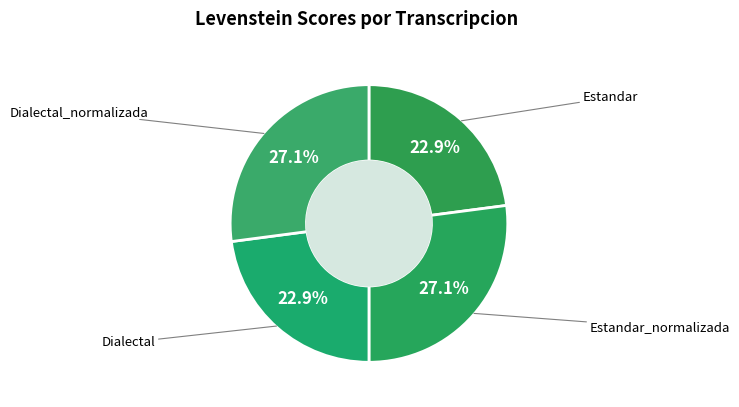

What percentage is the Dialectal_normalizada slice, to the nearest percent?

27%